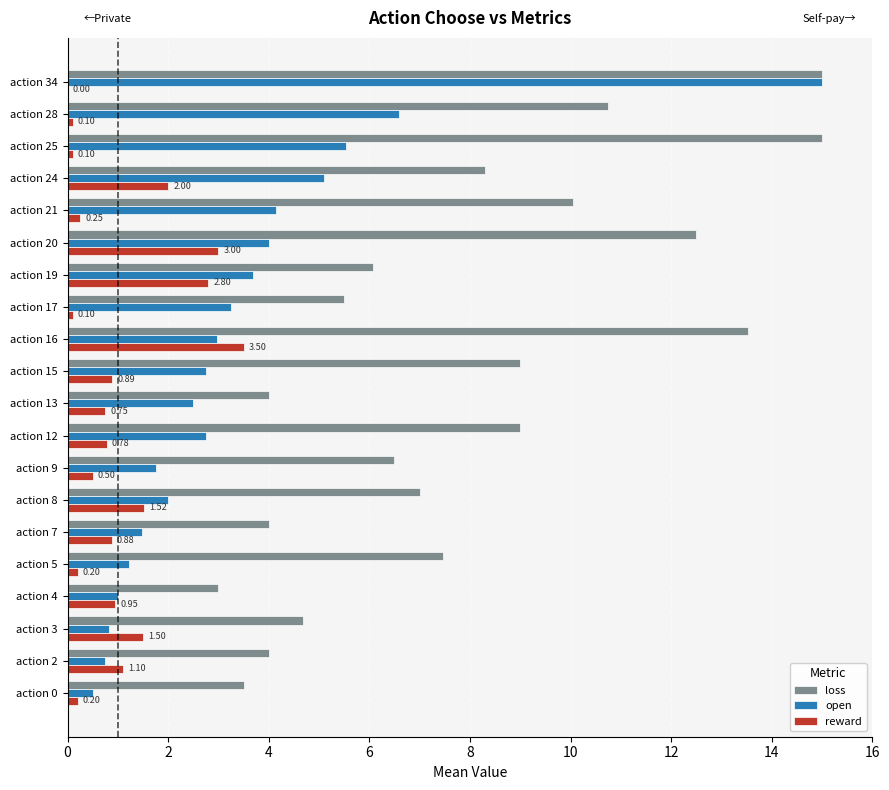

What is the highest value of the reward series?

3.5